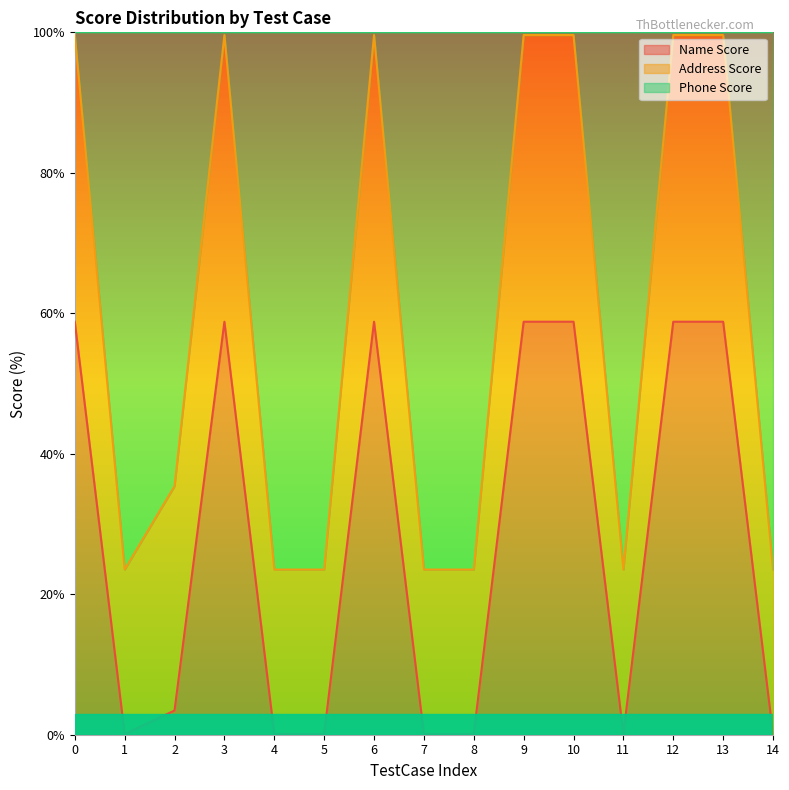

What is the approximate value of Name Score at 10?

0.6